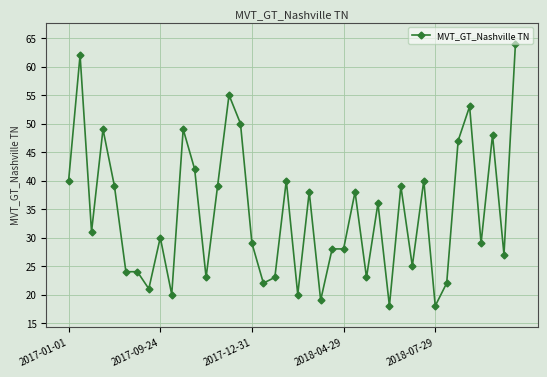

True or false: the data has more than 0 interior local peaks.

True